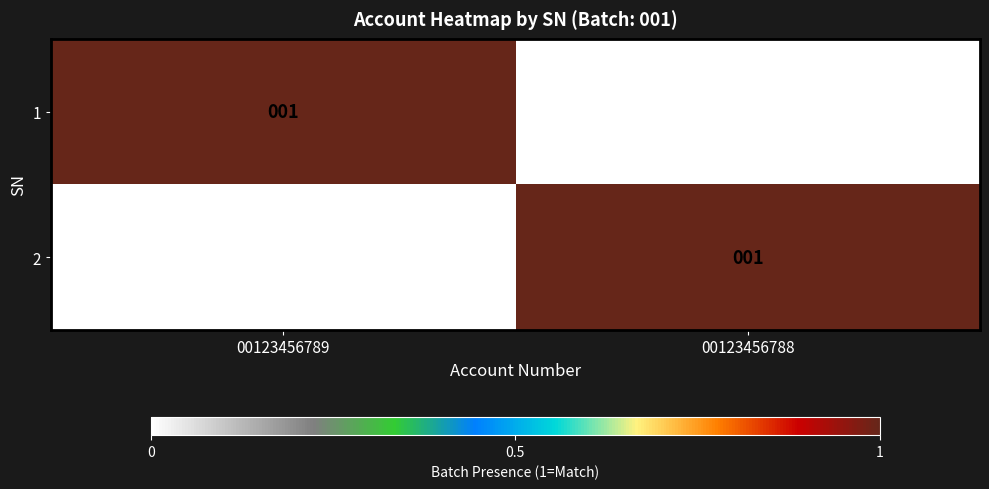

The value of 1 at 00123456789 is 0. True or false?

False